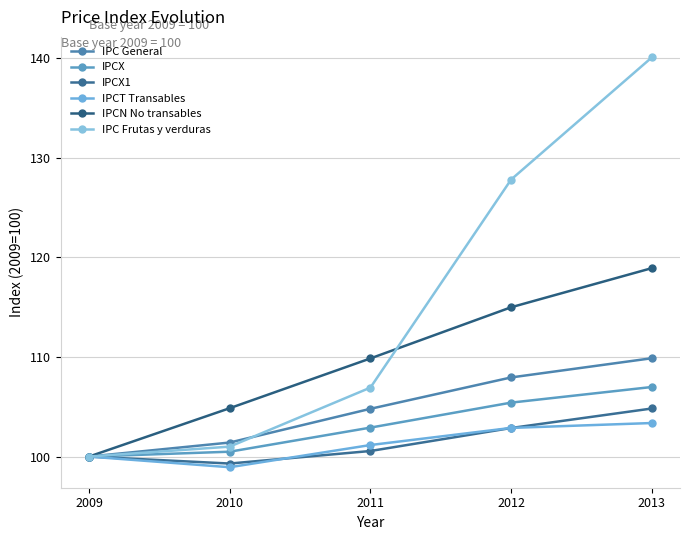

Count the number of data series in this chart.

6